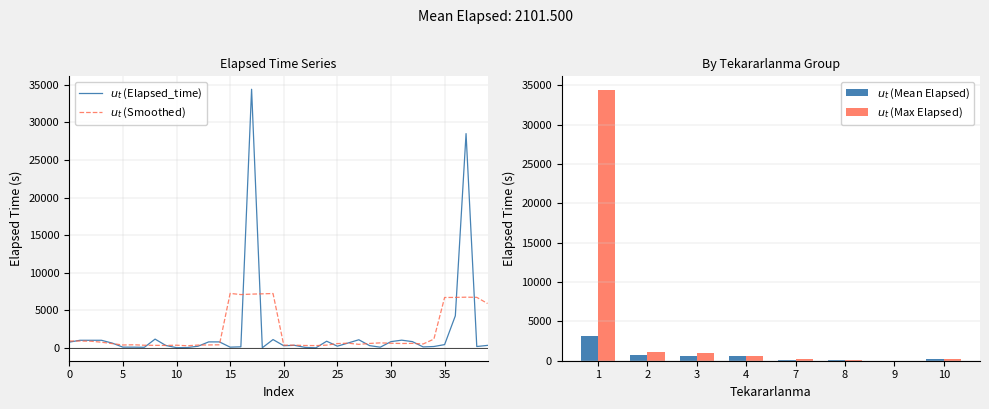

What is the maximum value shown in the chart?

34405